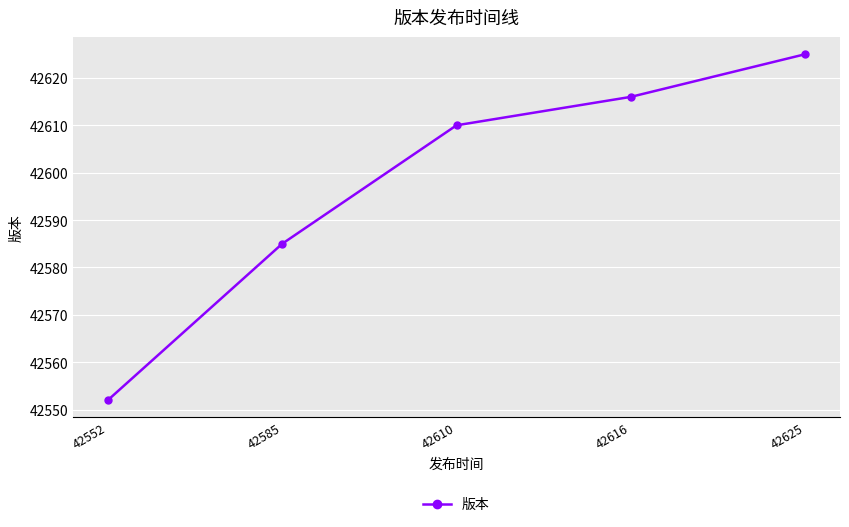

What is the value of the 4th point from the left?

42616